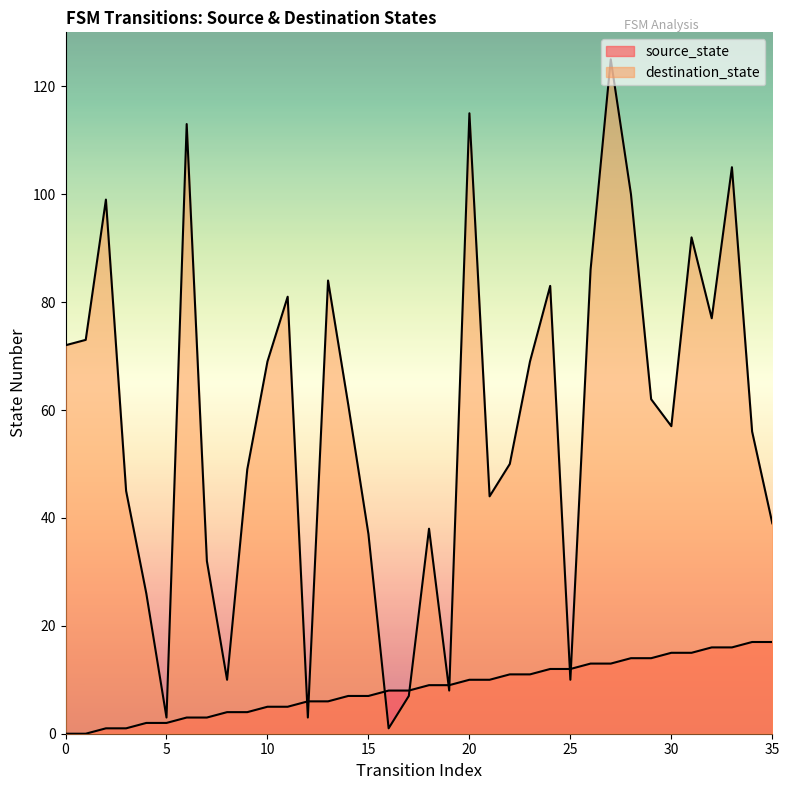

Reading right to left, what are all the values shown in this chart?

source_state: 35=17	34=17	33=16	32=16	31=15	30=15	29=14	28=14	27=13	26=13	25=12	24=12	23=11	22=11	21=10	20=10	19=9	18=9	17=8	16=8	15=7	14=7	13=6	12=6	11=5	10=5	9=4	8=4	7=3	6=3	5=2	4=2	3=1	2=1	1=0	0=0
destination_state: 35=39	34=56	33=105	32=77	31=92	30=57	29=62	28=100	27=125	26=86	25=10	24=83	23=69	22=50	21=44	20=115	19=8	18=38	17=7	16=1	15=37	14=61	13=84	12=3	11=81	10=69	9=49	8=10	7=32	6=113	5=3	4=26	3=45	2=99	1=73	0=72